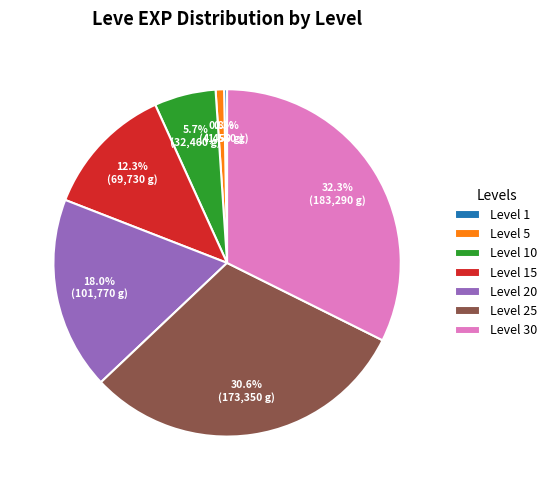

Is there a majority slice in this chart?

No